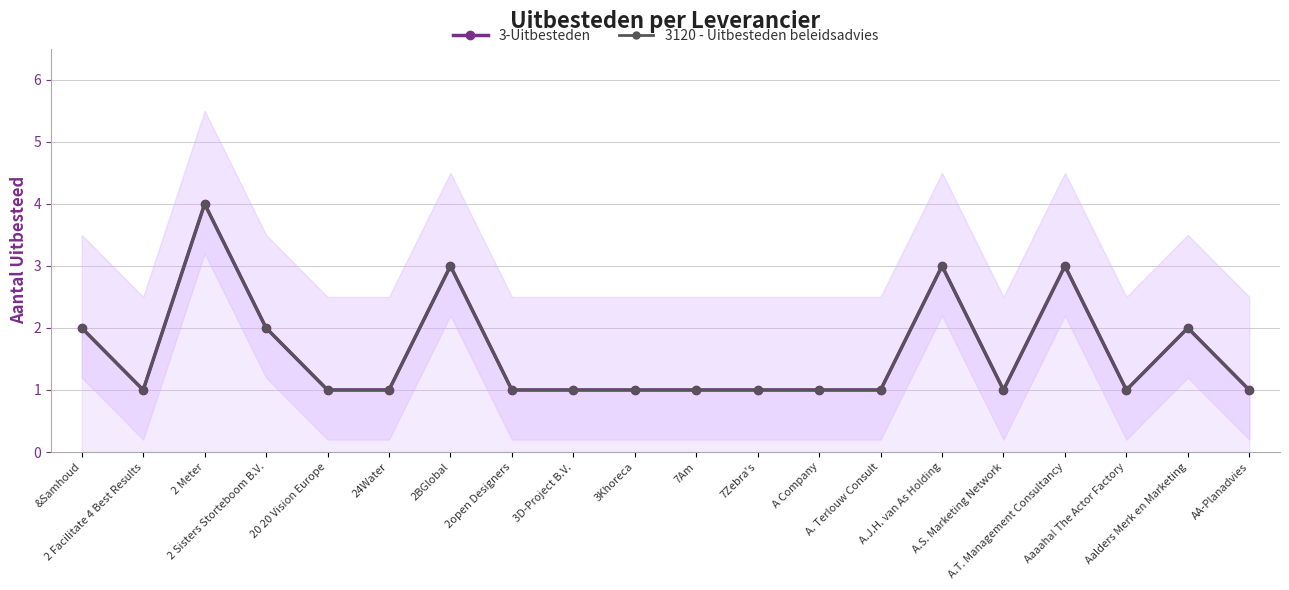

True or false: 3-Uitbesteden and 3120 - Uitbesteden beleidsadvies intersect in this chart.

False